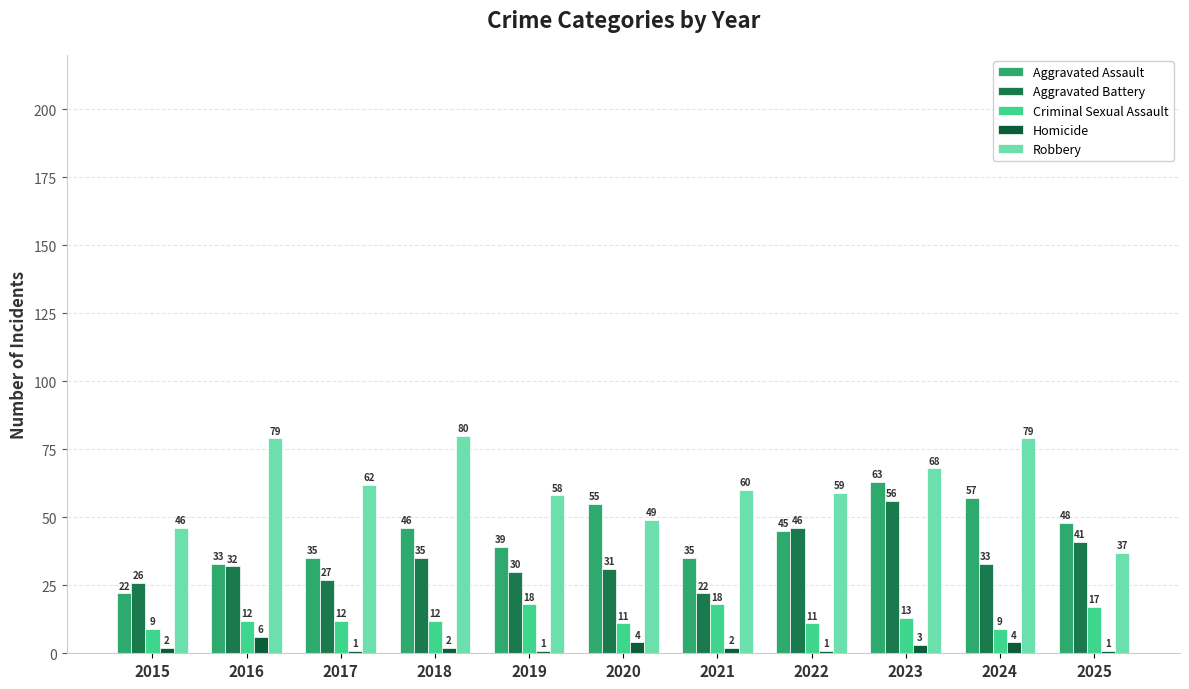

At which label is Aggravated Battery closest to 39?

2025